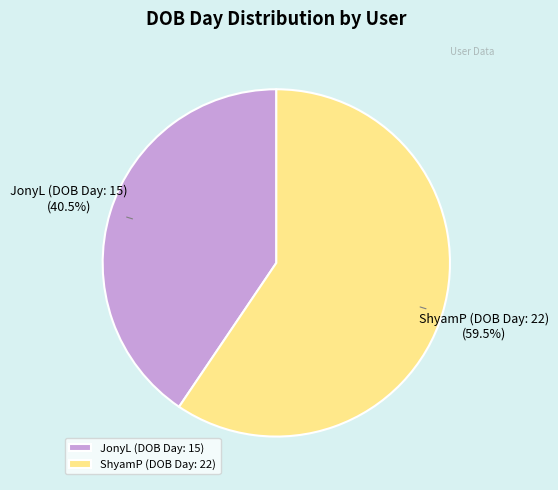

What is the largest slice in the pie chart?

ShyamP (DOB Day: 22)